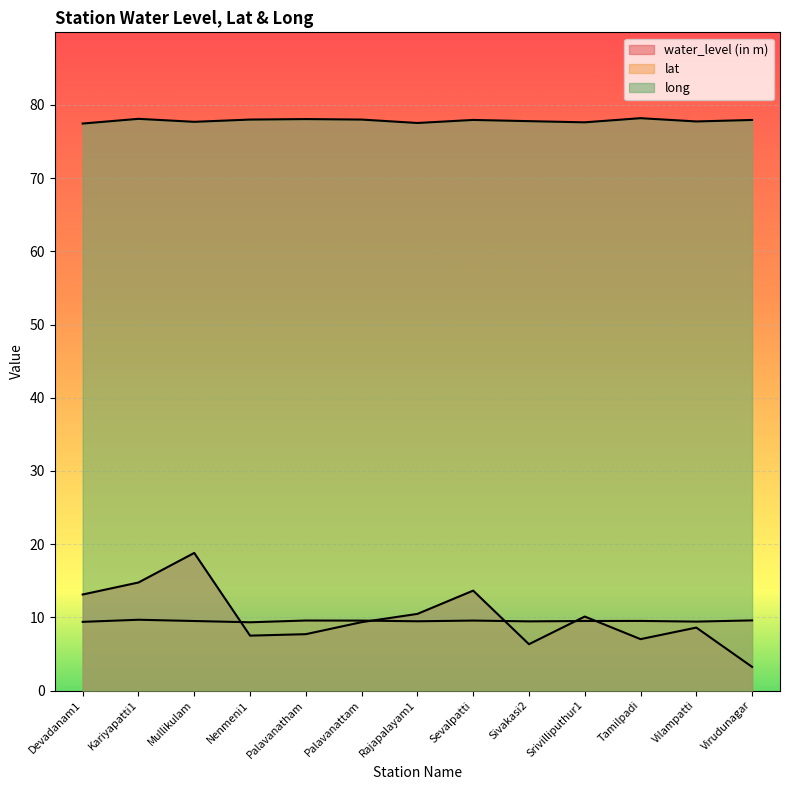

What is the label of the 12th point from the left?

Vilampatti